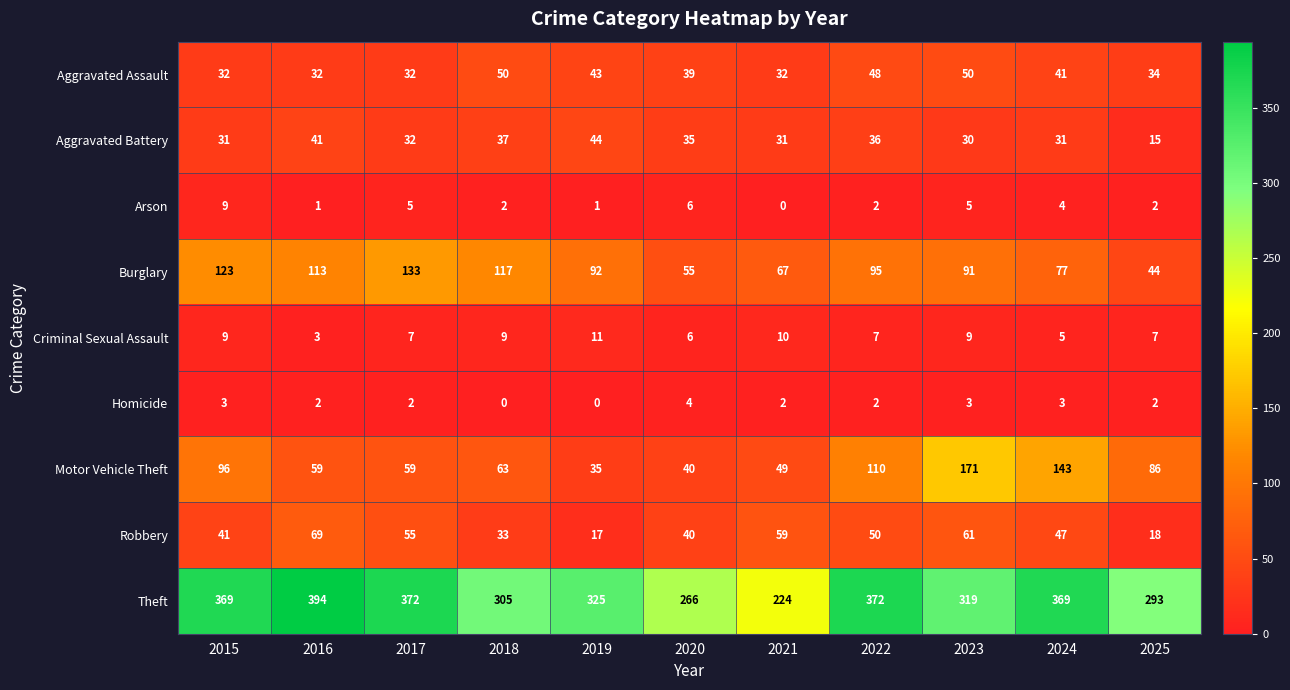

What is the difference between the maximum and second lowest values in the Aggravated Battery series?

14